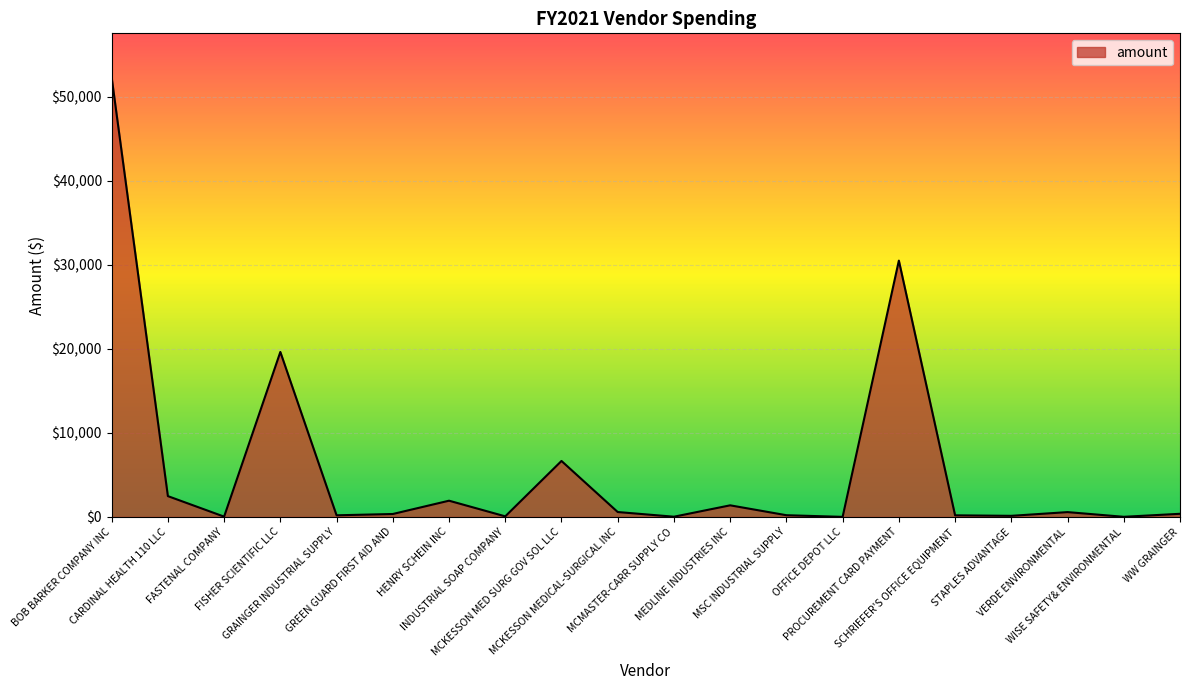

What is the difference between the maximum and minimum values?

52307.2